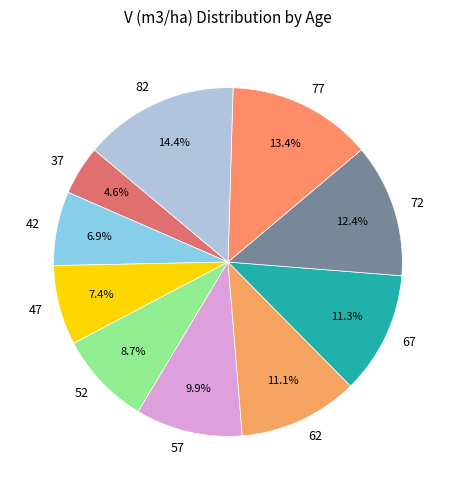

True or false: 47 accounts for 7% of the total.

True